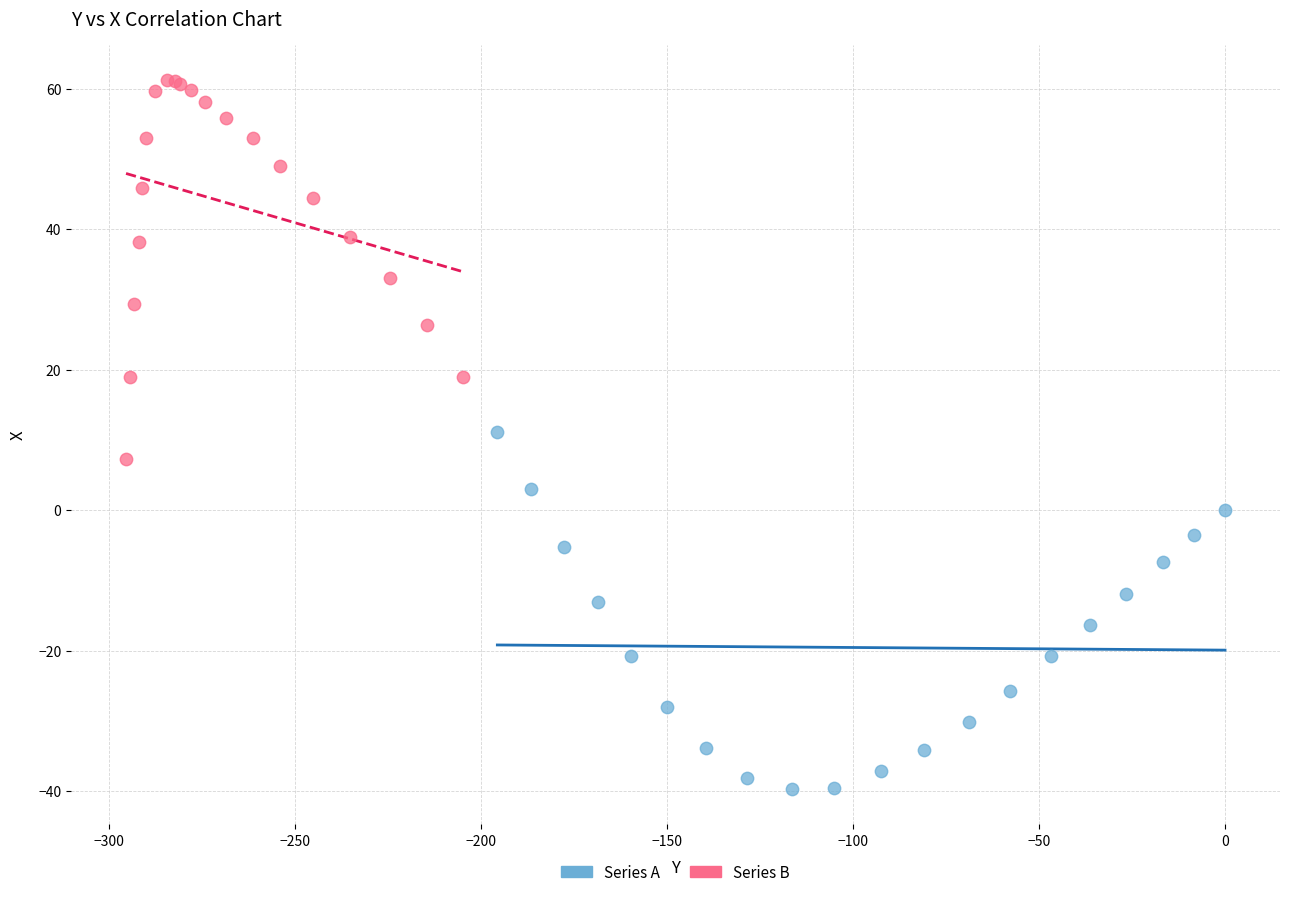

Which series reaches the minimum Y coordinate?

Series A